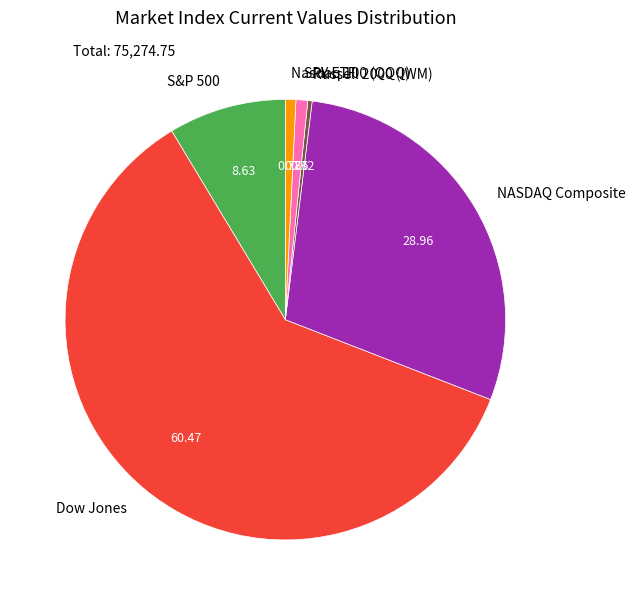

Which category has the biggest portion of the pie?

Dow Jones